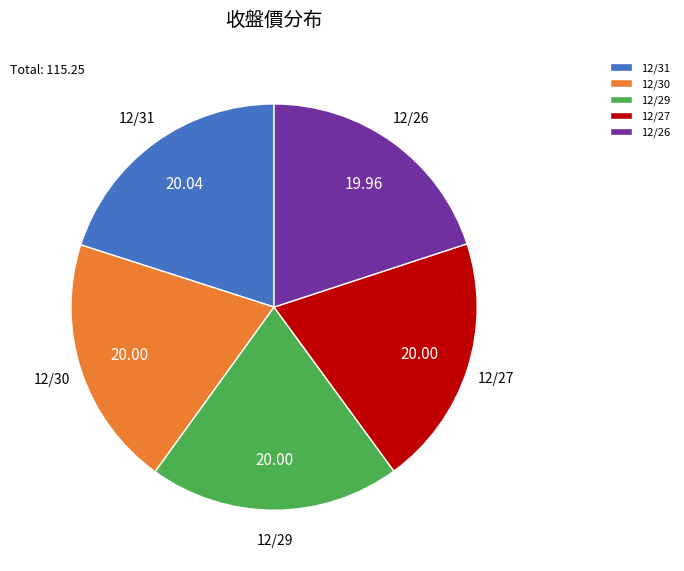

Do 12/30 and 12/29 together represent more than half of the pie?

No